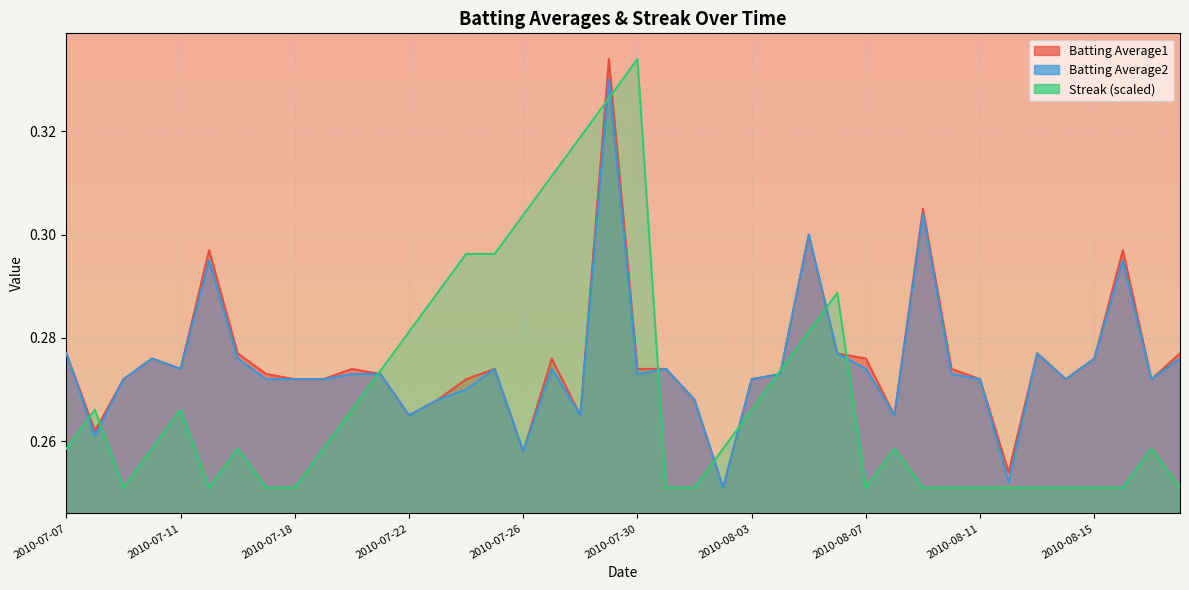

After their last crossing, which series has the higher values: Batting Average2 or Streak?

Batting Average2